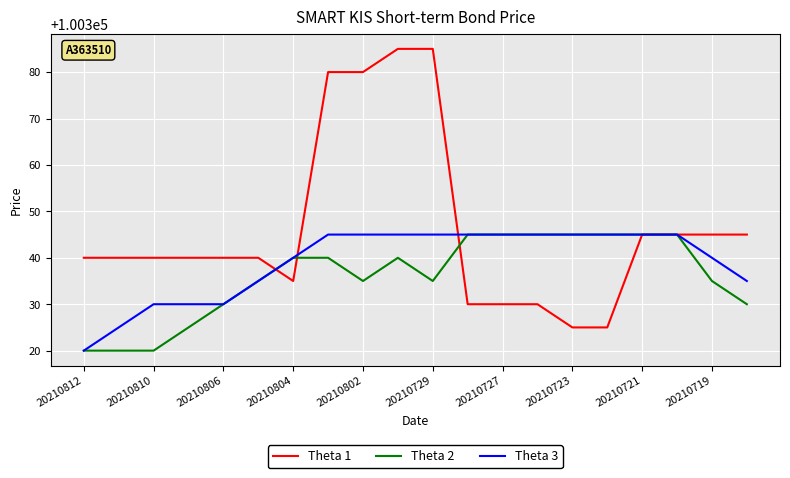

Which series has the largest total across all categories?

Theta 1